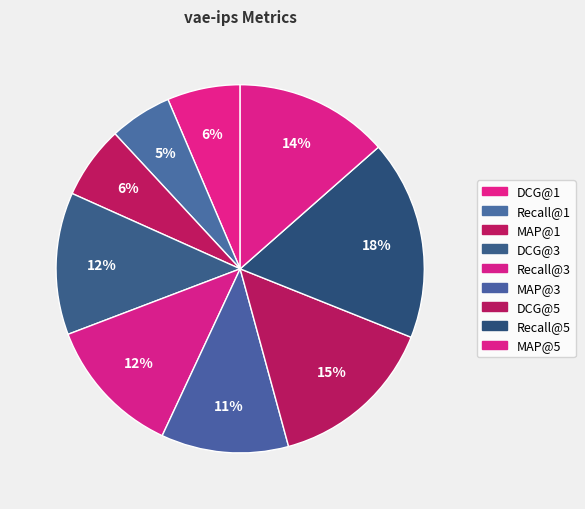

Combined, do DCG@3 and Recall@5 account for over 50%?

No